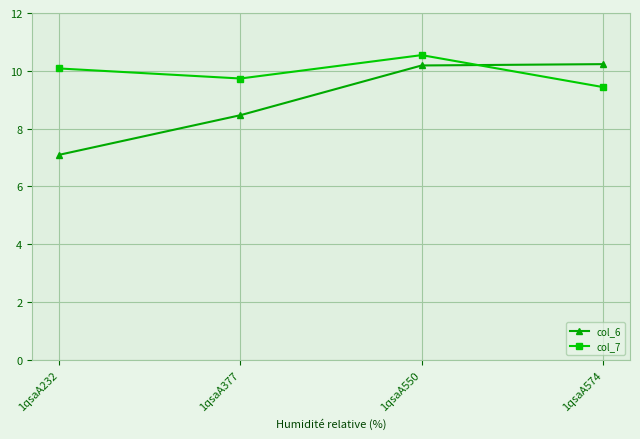

Reading left to right, extract all data points from this chart.

col_6: 1qsaA232=7.1	1qsaA377=8.5	1qsaA550=10.2	1qsaA574=10.2
col_7: 1qsaA232=10.1	1qsaA377=9.7	1qsaA550=10.5	1qsaA574=9.4